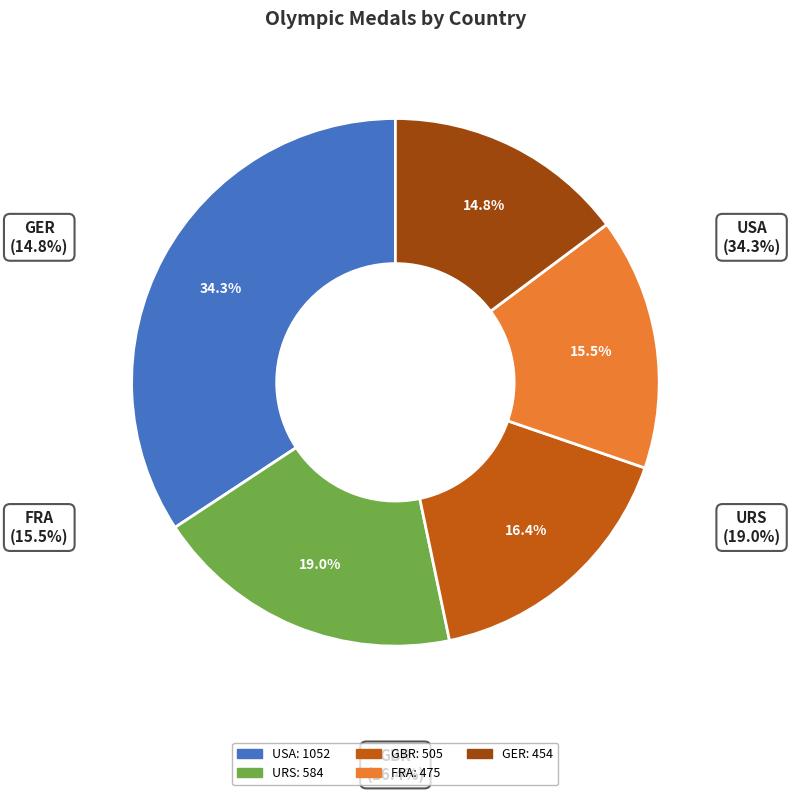

Count the number of slices in the pie.

5